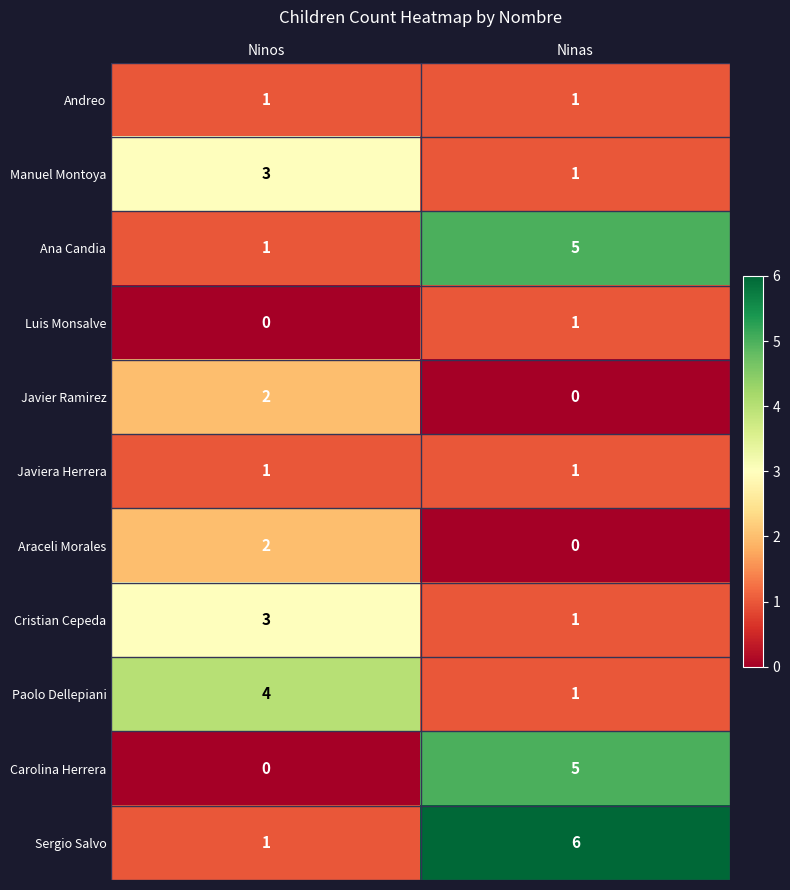

Reading left to right, what are all the values shown in this chart?

Andreo: 1	1
Manuel Montoya: 3	1
Ana Candia: 1	5
Luis Monsalve: 0	1
Javier Ramirez: 2	0
Javiera Herrera: 1	1
Araceli Morales: 2	0
Cristian Cepeda: 3	1
Paolo Dellepiani: 4	1
Carolina Herrera: 0	5
Sergio Salvo: 1	6